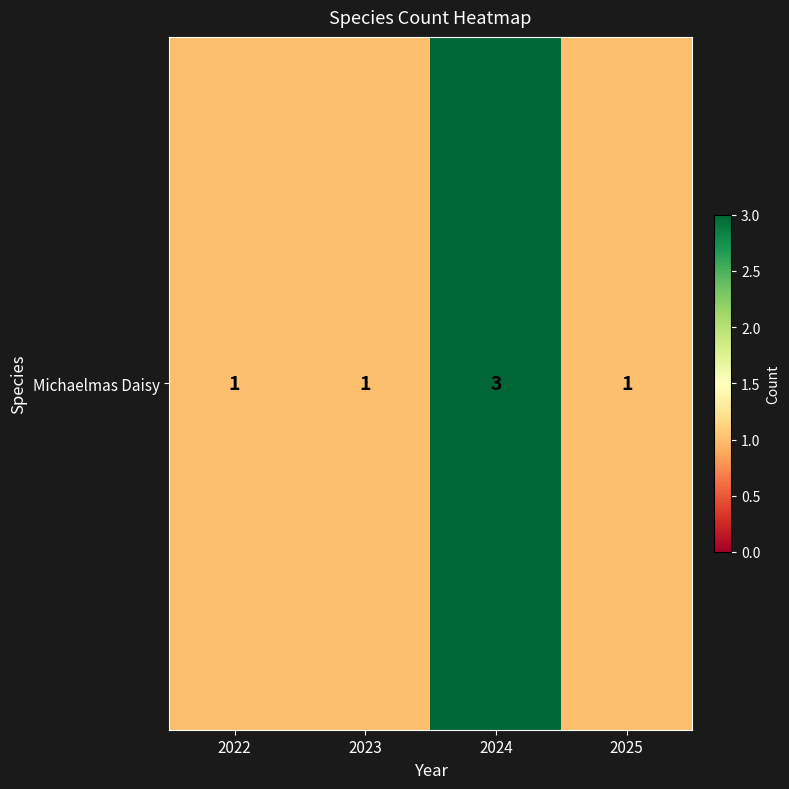

What value does the data have at 2023?

1